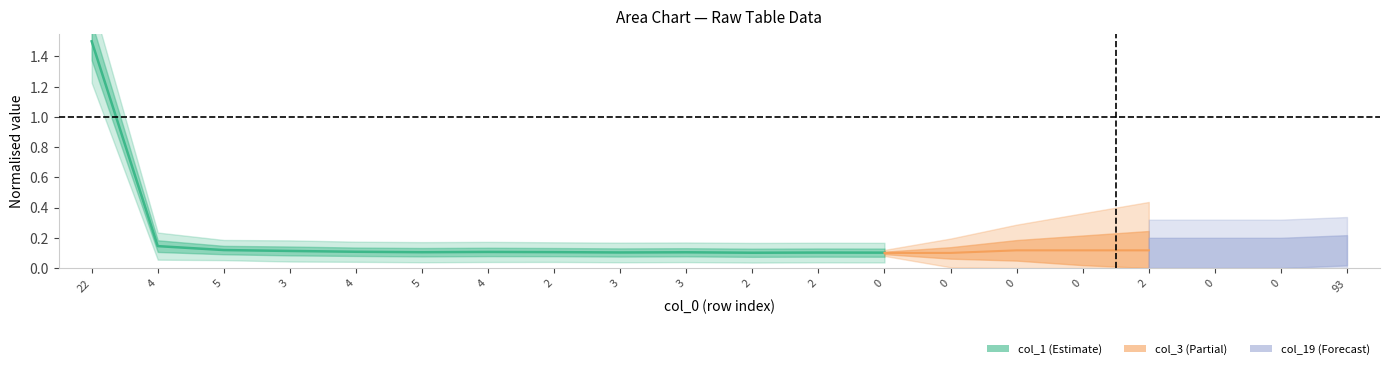

What is the sum of the values at 2 and 4?

0.2